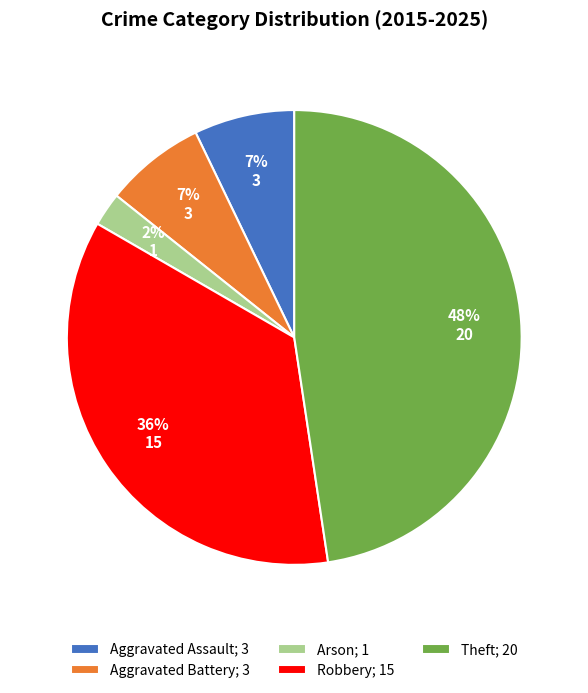

Which has a higher value, Arson; 1 or Aggravated Battery; 3?

Aggravated Battery; 3